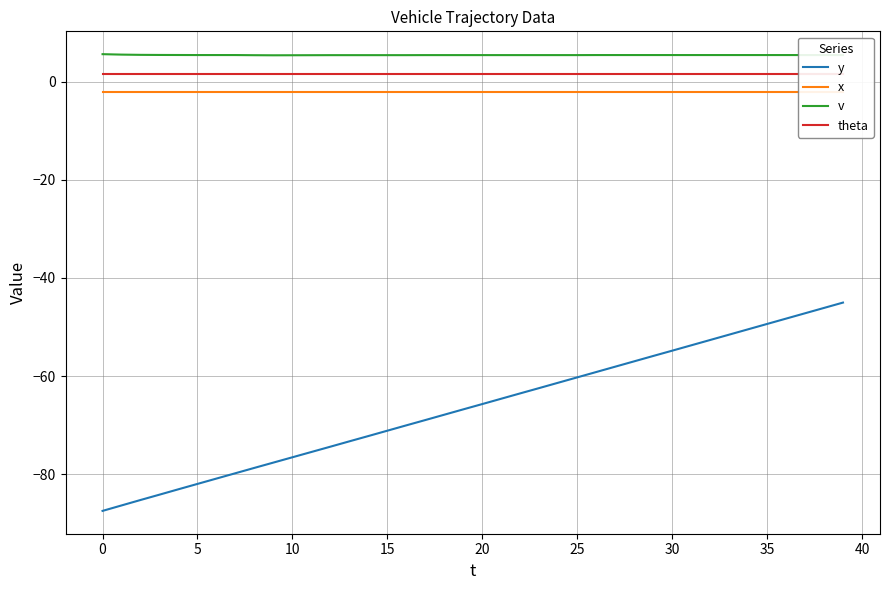

True or false: v has a value of 3.7 at 17.

False